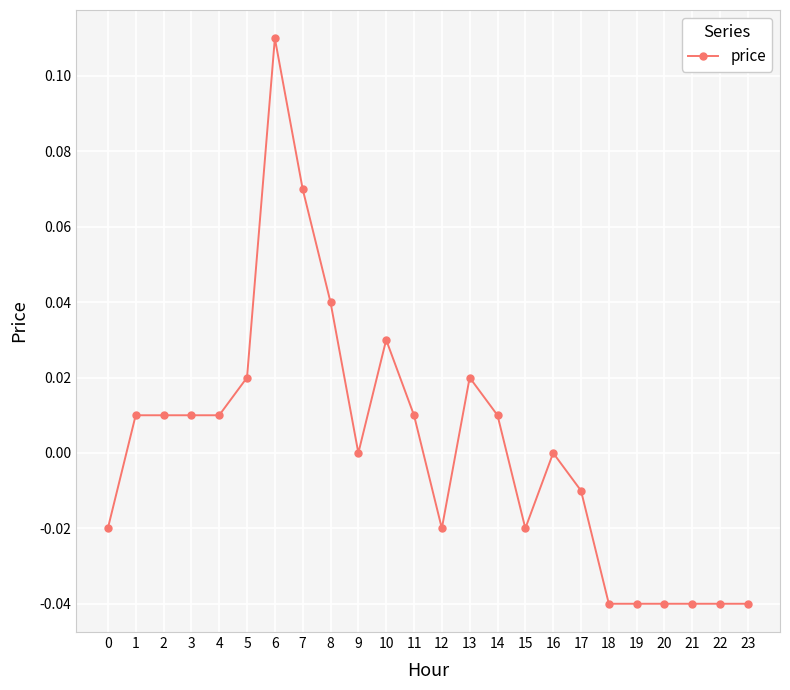

How many series are shown in this chart?

1